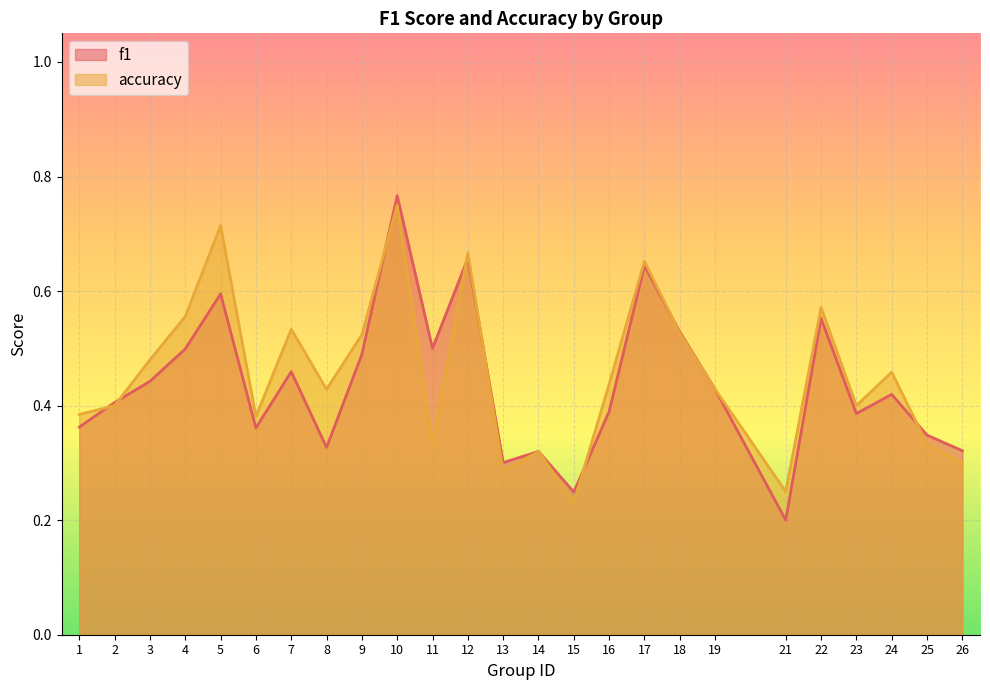

What is the difference between the maximum and minimum values in the f1 series?

0.6